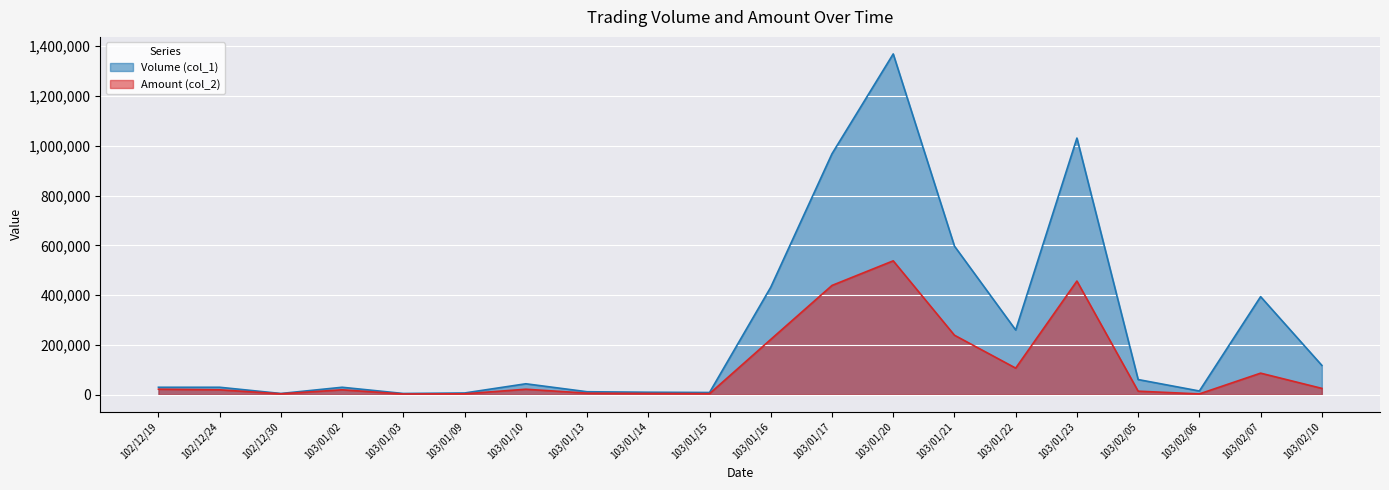

What is the value of the Volume (col_1) point at the 4th from the left?

30000